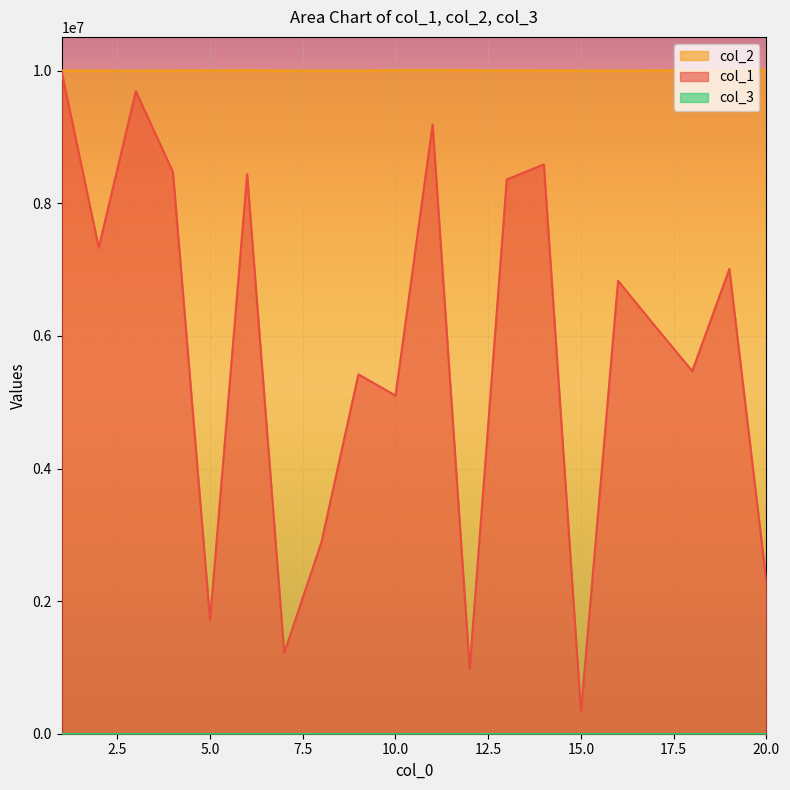

How many interior local valleys does the col_2 series have?

4